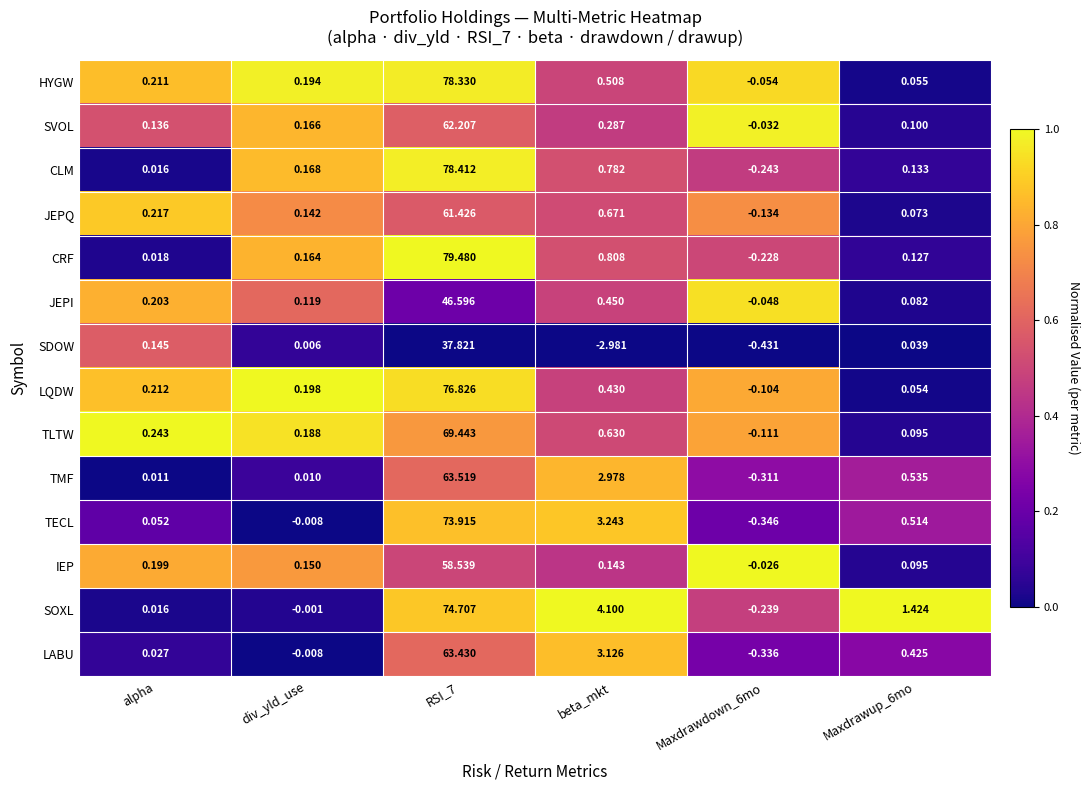

At beta_mkt, list the series in order from largest to smallest.

SOXL, TECL, LABU, TMF, CRF, CLM, JEPQ, TLTW, HYGW, JEPI, LQDW, SVOL, IEP, SDOW